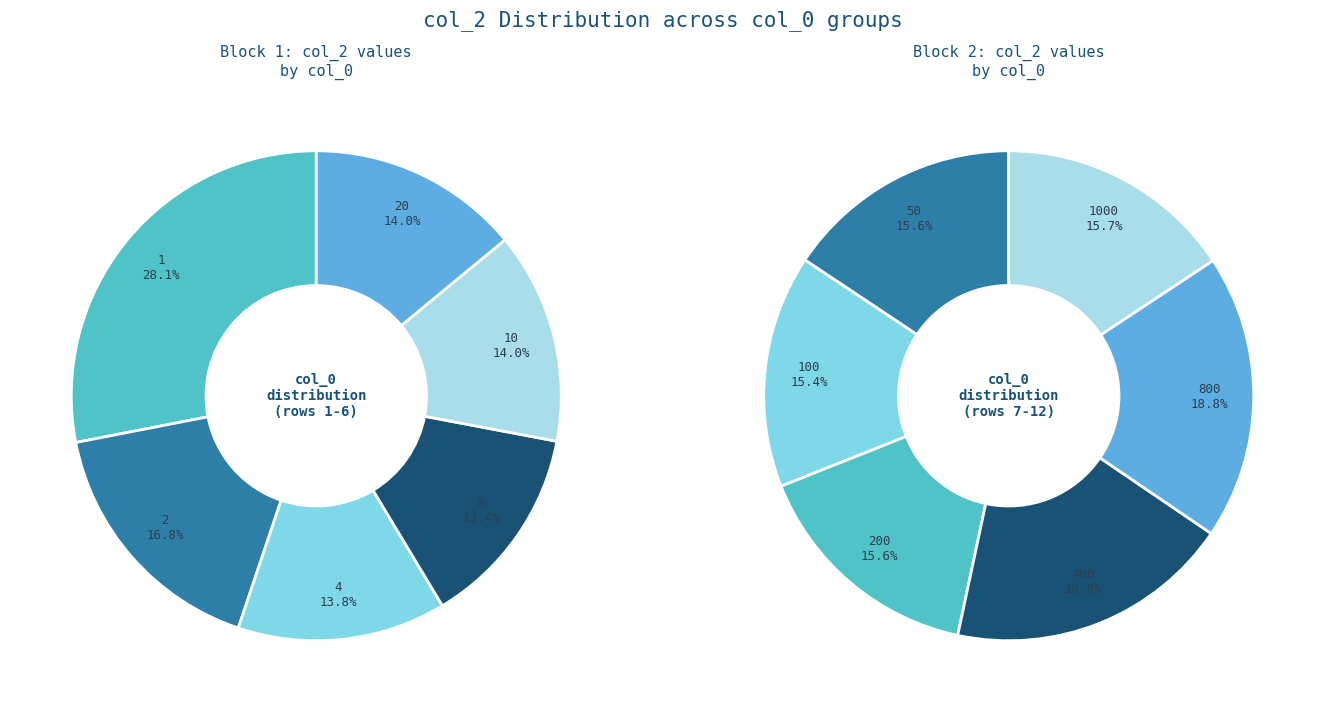

Is it true that 8 is 1% of the pie?

False